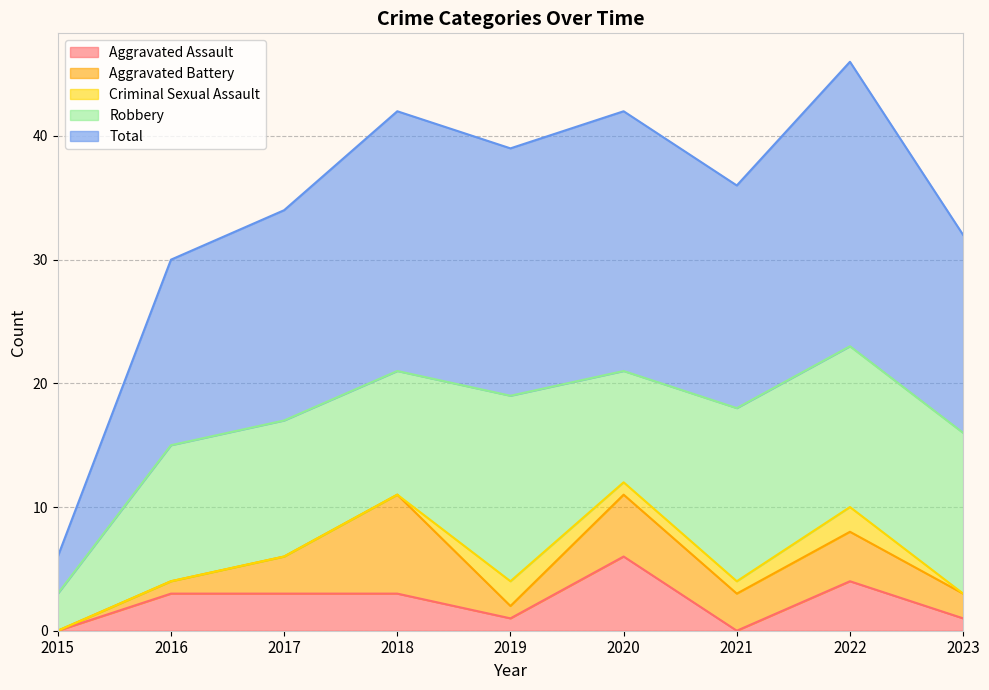

What is the approximate value of Total at 2018?

21